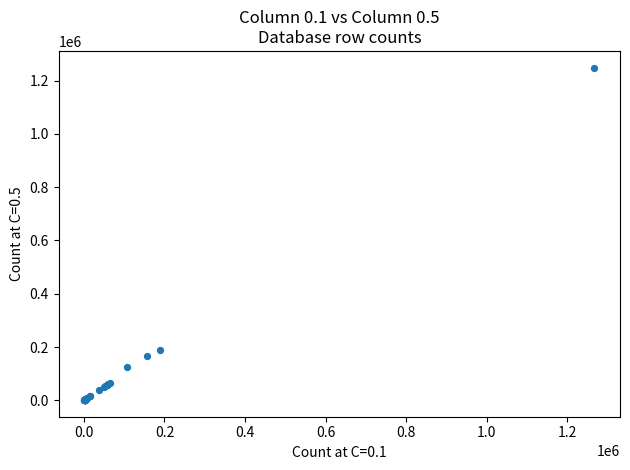

What Y value in the scatter plot is closest to 624866?

190499